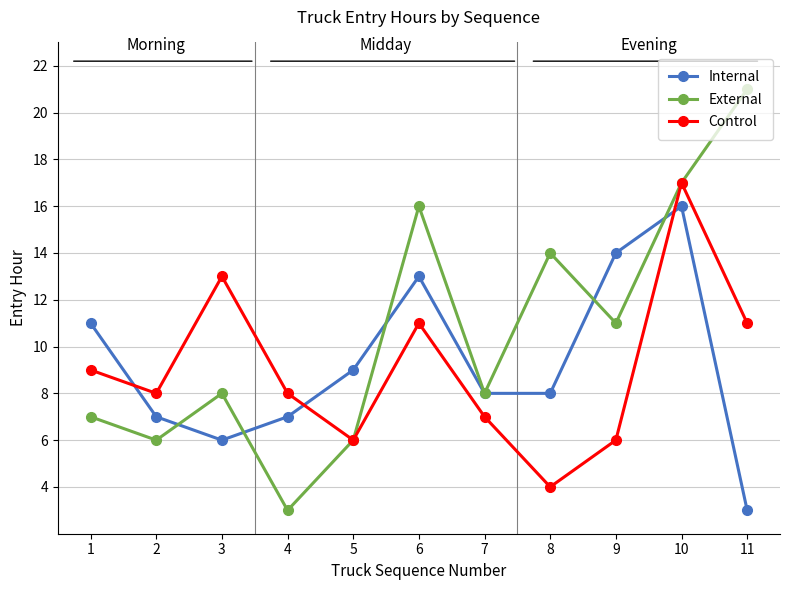

At which category is the sum across all series the highest?

10